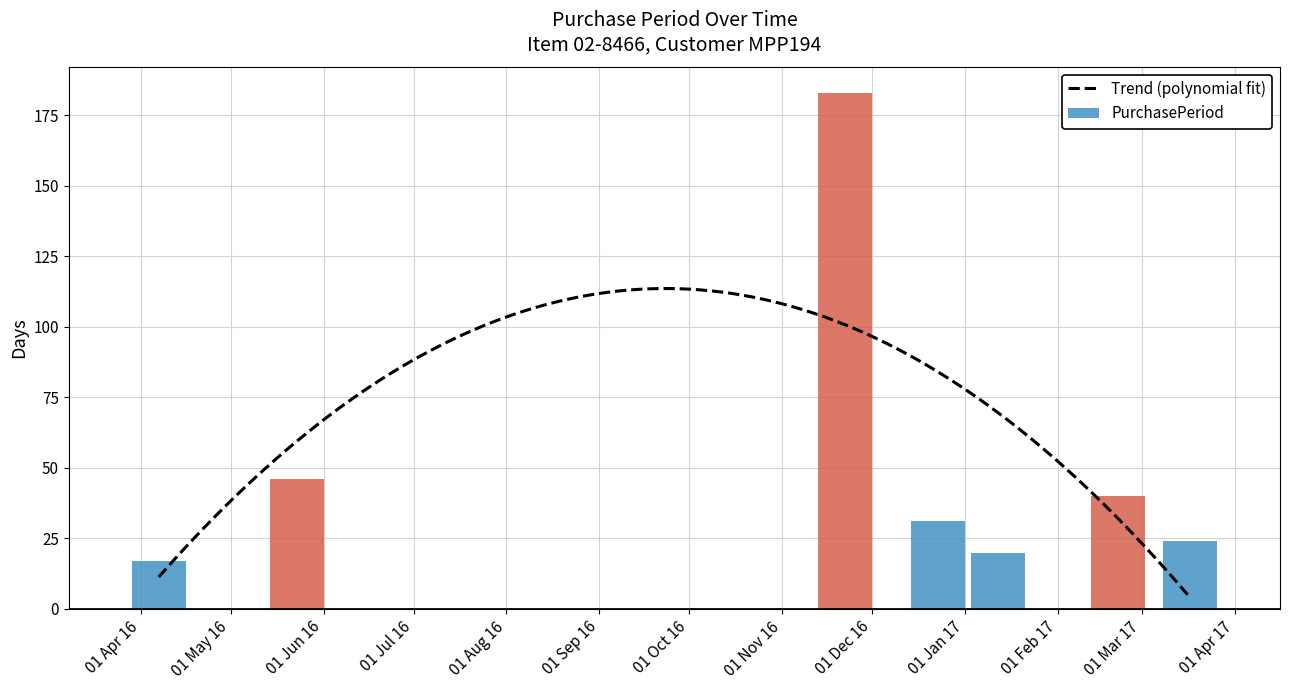

Rank the categories by value from highest to lowest.

2016-11-22, 2016-05-23, 2017-02-21, 2016-12-23, 2017-03-17, 2017-01-12, 2016-04-07